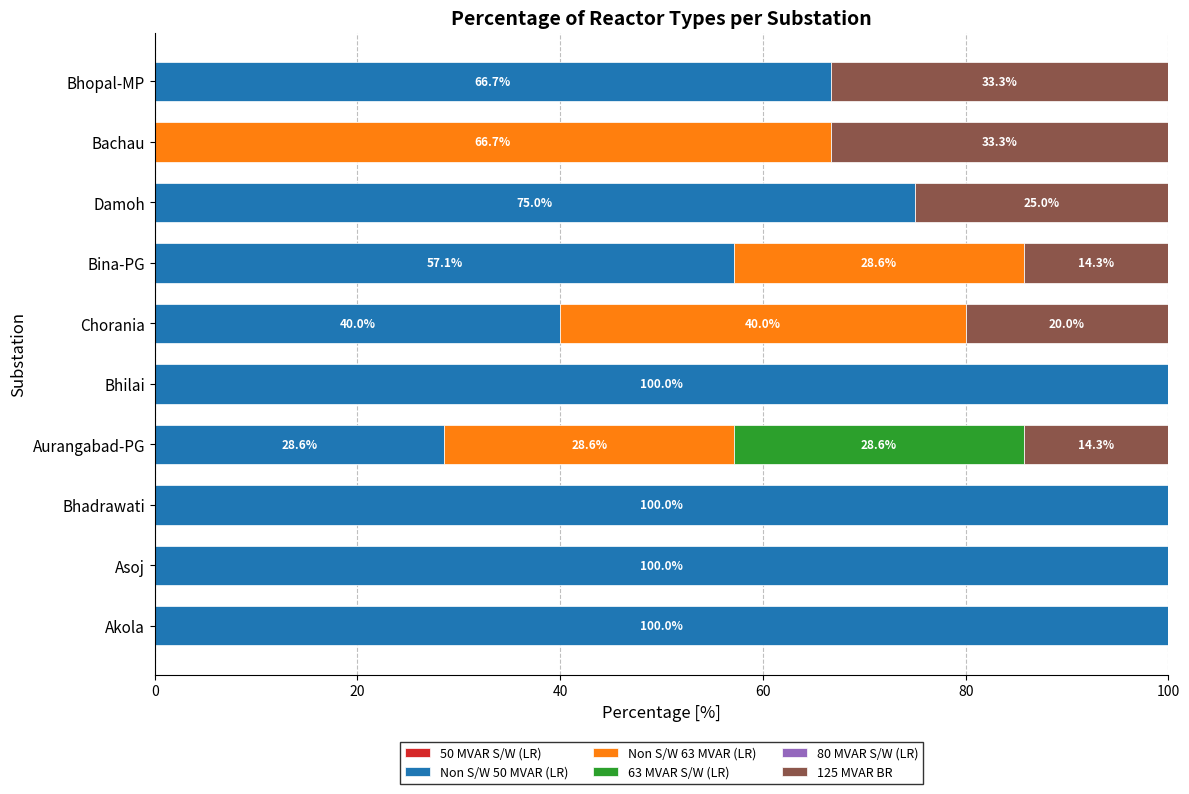

The value of Non S/W 50 MVAR (LR) at Damoh is 36.5. True or false?

False